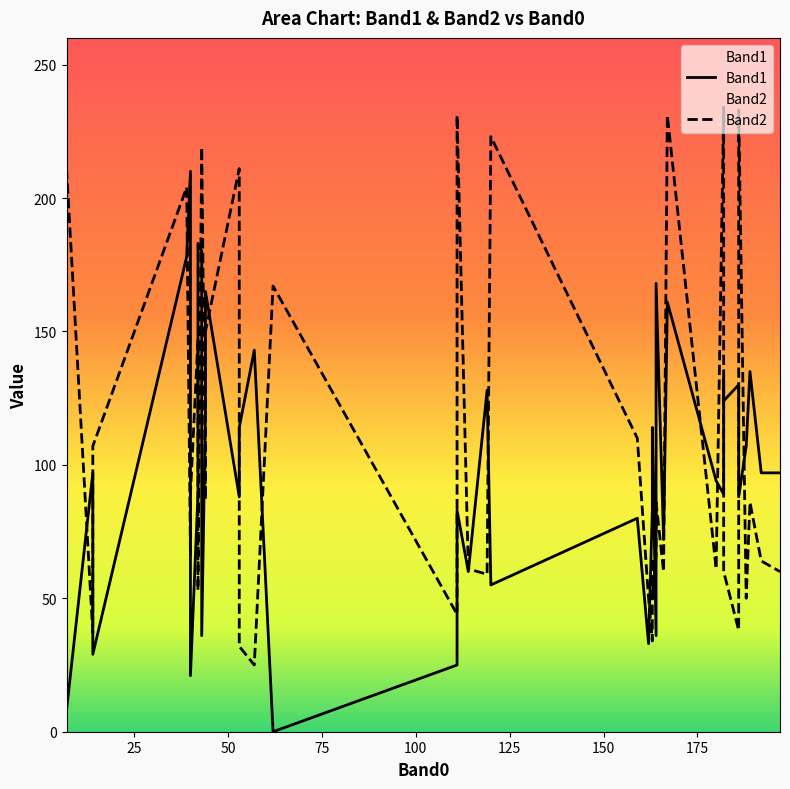

Count the number of data series in this chart.

2